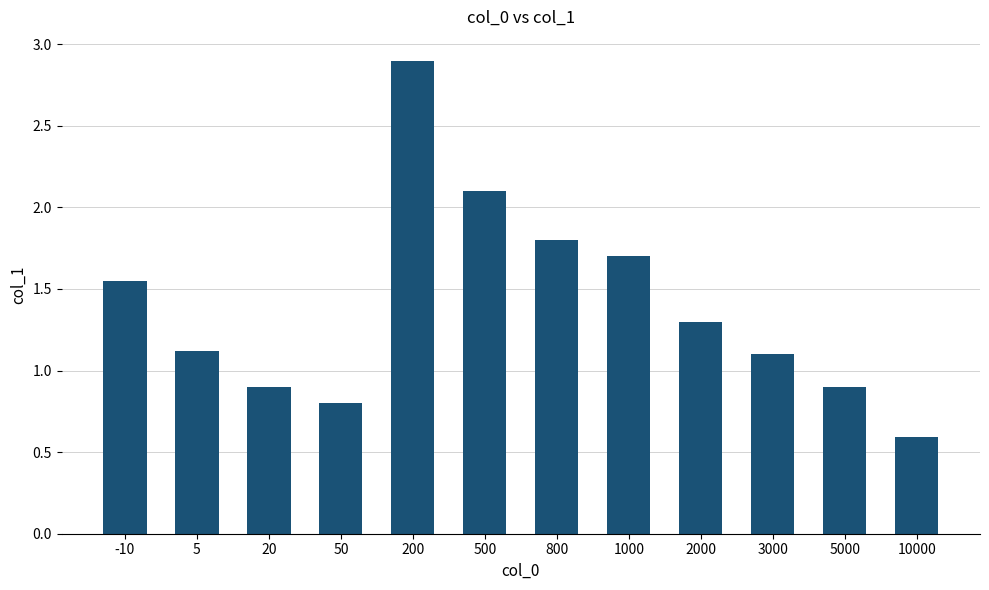

What is the average value?

1.4